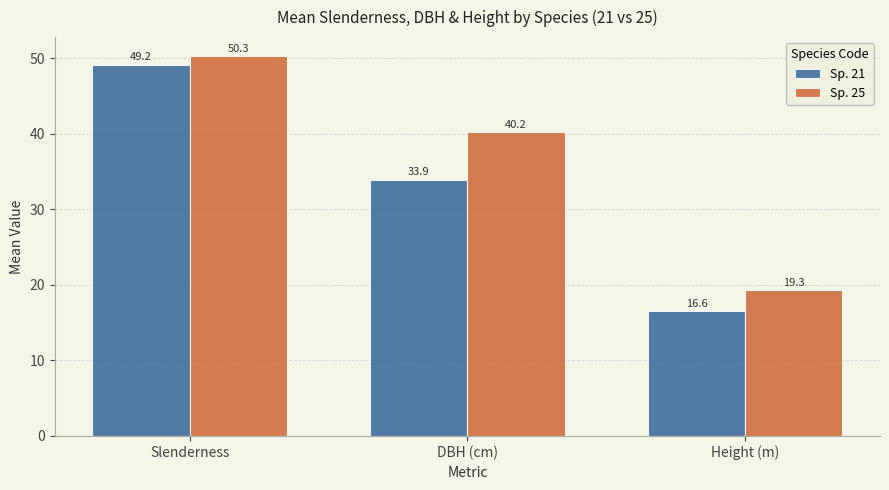

What are all the series names shown in the legend?

Sp. 21, Sp. 25